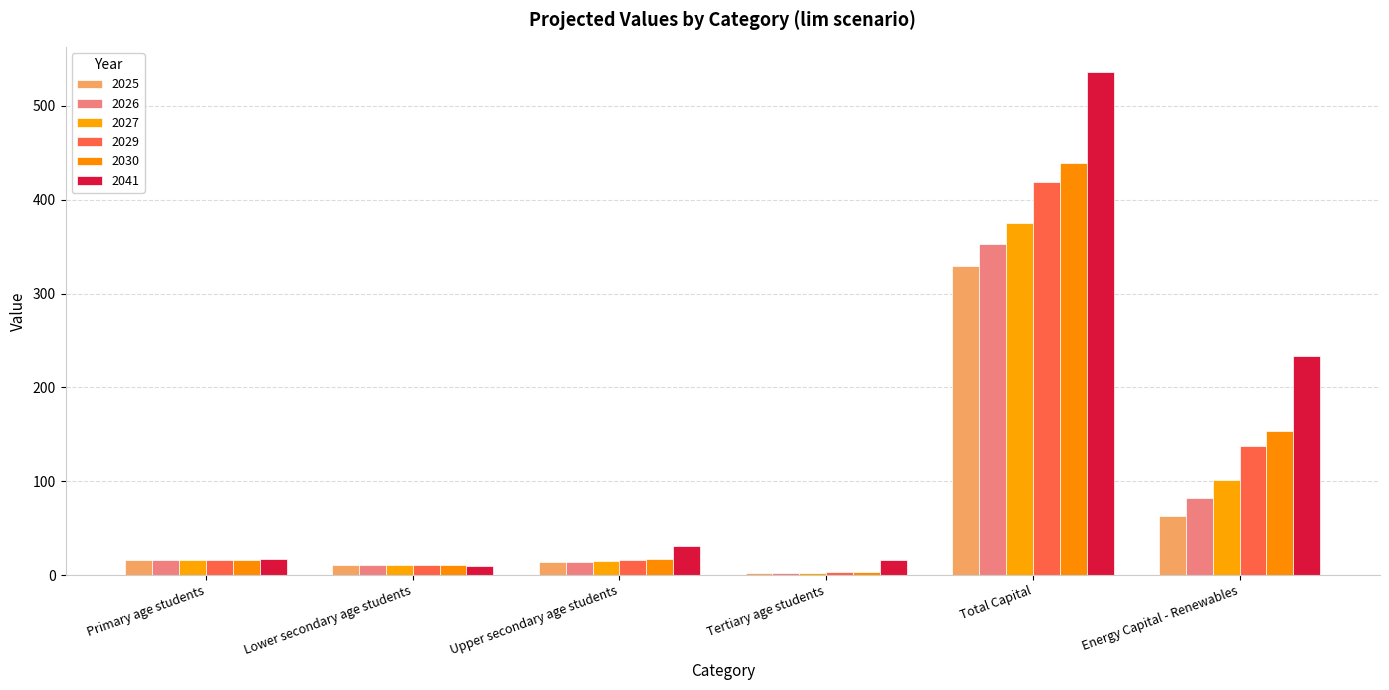

How many data points in 2030 are less than 16?

2